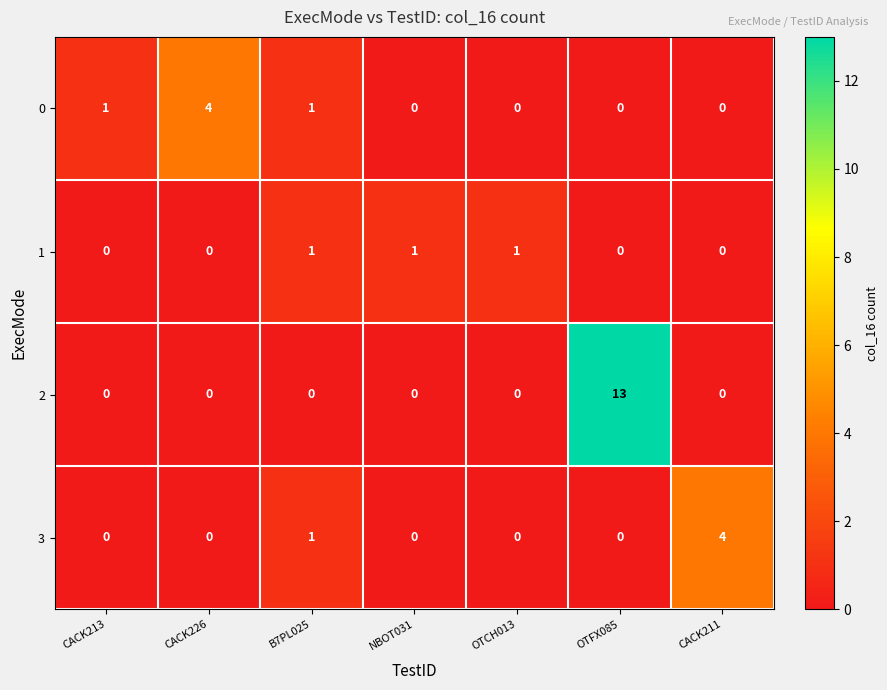

Reading left to right, transcribe all the data shown in this chart.

0: CACK213=1	CACK226=4	B7PL025=1	NBOT031=0	OTCH013=0	OTFX085=0	CACK211=0
1: CACK213=0	CACK226=0	B7PL025=1	NBOT031=1	OTCH013=1	OTFX085=0	CACK211=0
2: CACK213=0	CACK226=0	B7PL025=0	NBOT031=0	OTCH013=0	OTFX085=13	CACK211=0
3: CACK213=0	CACK226=0	B7PL025=1	NBOT031=0	OTCH013=0	OTFX085=0	CACK211=4